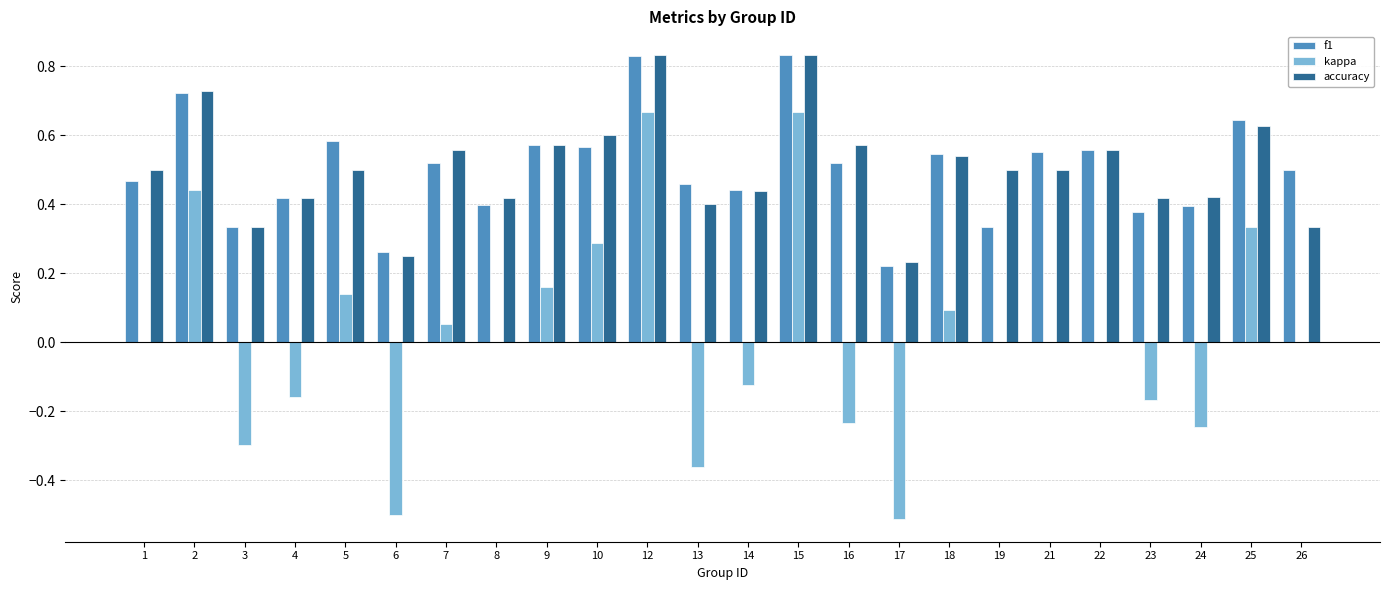

Which series has the widest spread of values?

kappa